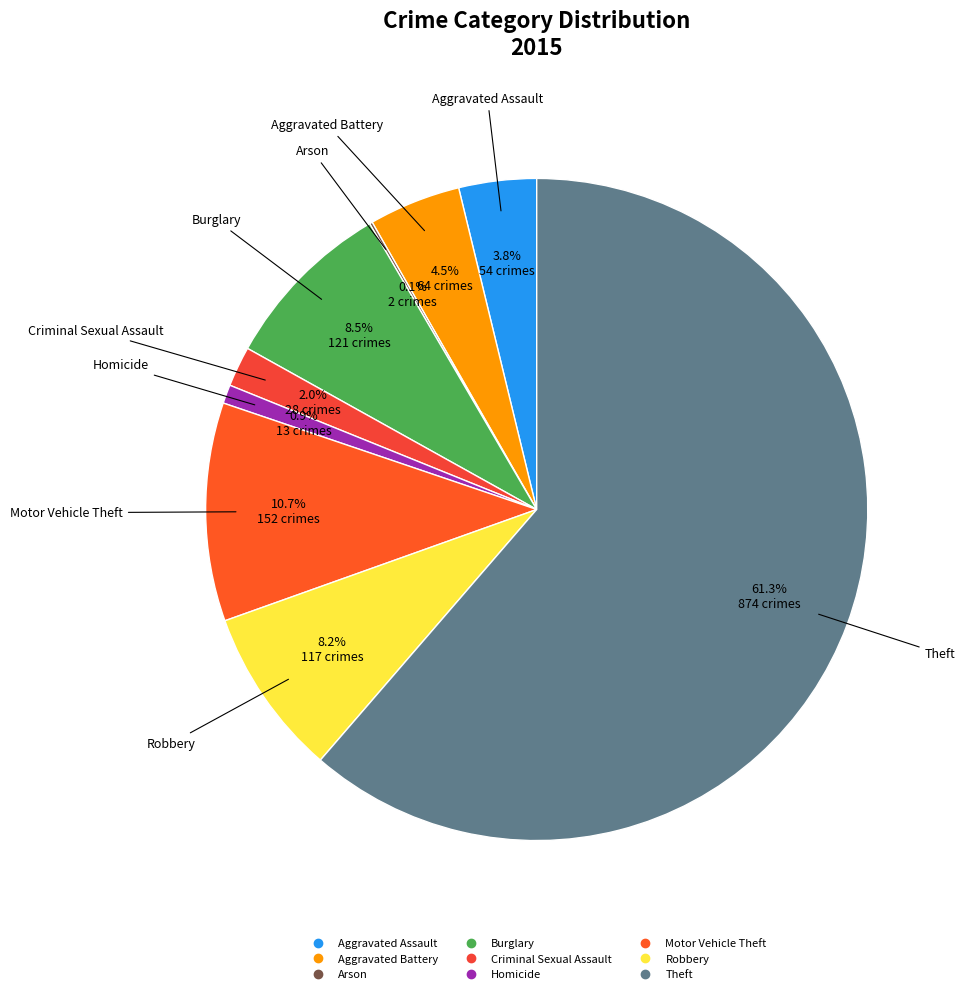

Is there any slice that represents more than half of the pie?

Yes